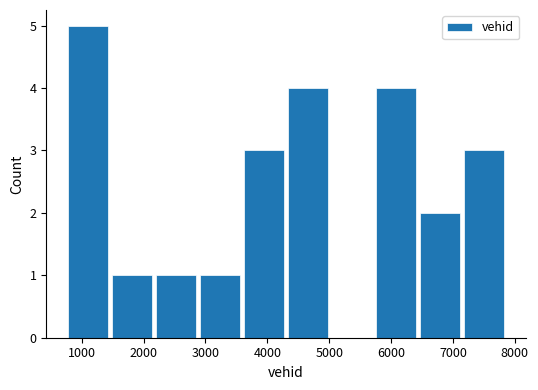

Reading left to right, transcribe this chart: for each bar, give the range it covers on the x-axis and its height. Neither the bar edges nor the heights are printed on the chart, so give them approximately, as read against the axes.

700 to 1500: 5
1500 to 2200: 1
2200 to 2900: 1
2900 to 3600: 1
3600 to 4300: 3
4300 to 5000: 4
5000 to 5700: 0
5700 to 6400: 4
6400 to 7100: 2
7100 to 7900: 3